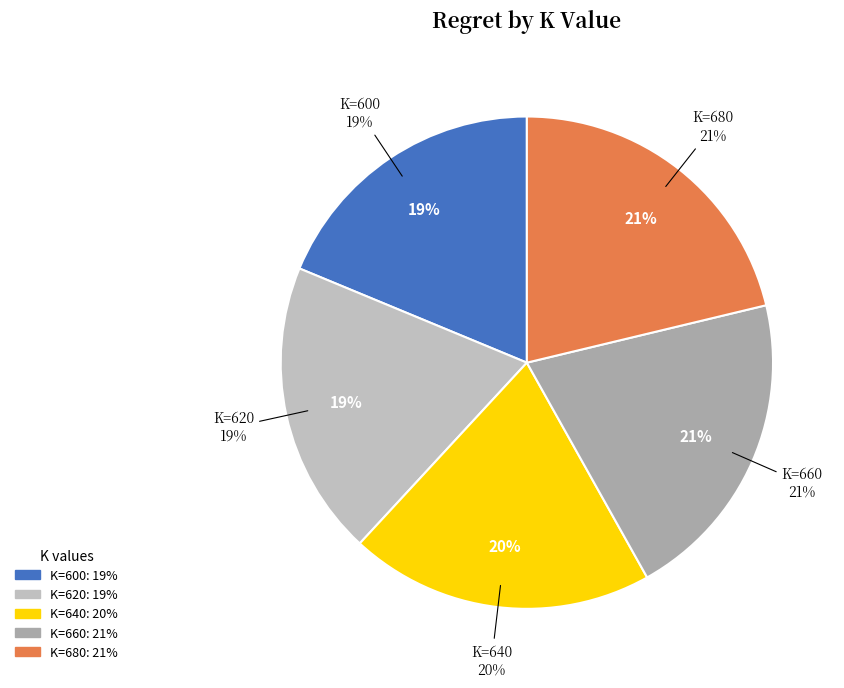

True or false: 660 accounts for 21% of the total.

True